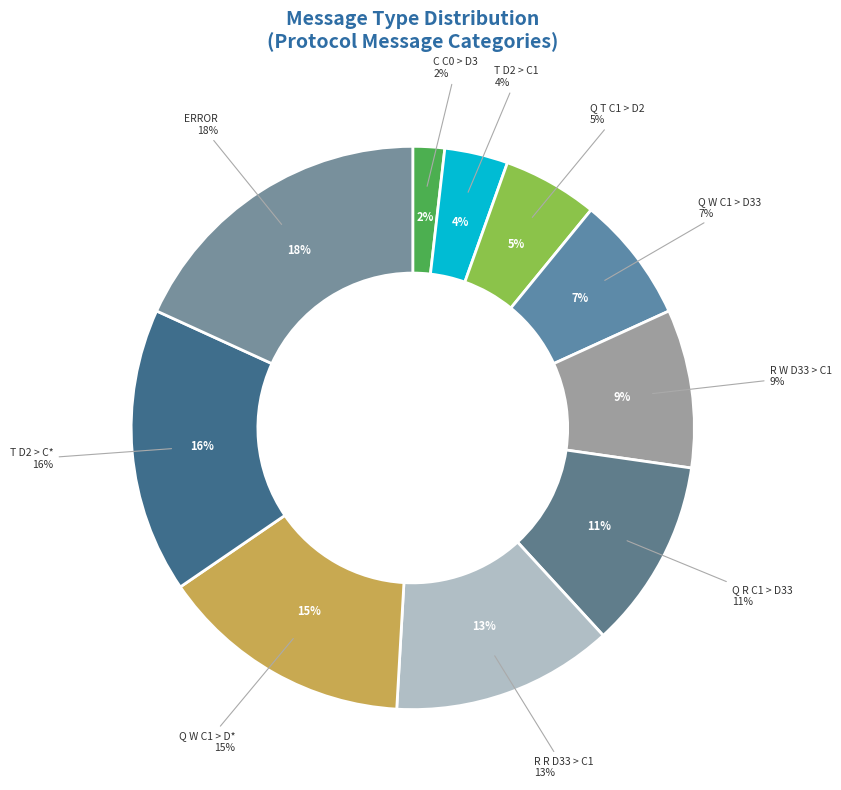

Is it true that C C0 > D3 is 11% of the pie?

False